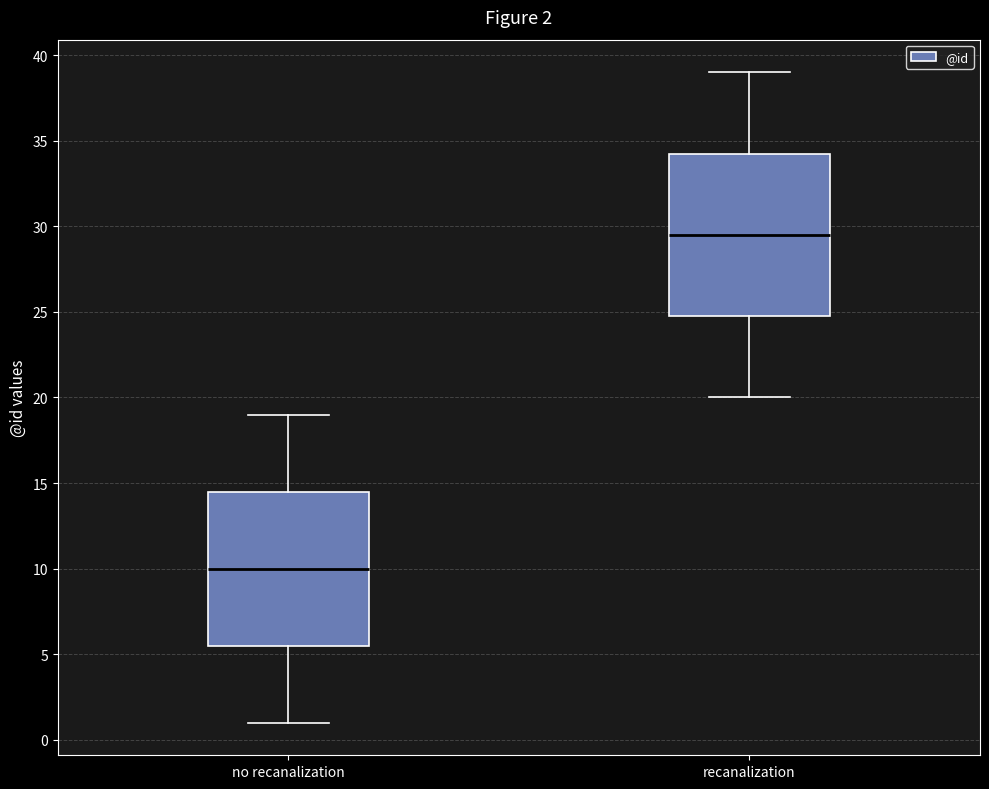

Which box's median line is the lowest?

no recanalization